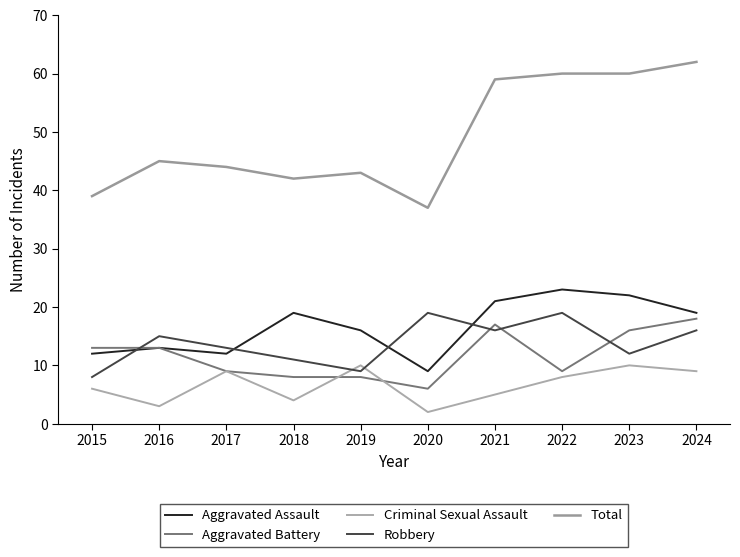

Where is Robbery nearest to the value 13?

2017